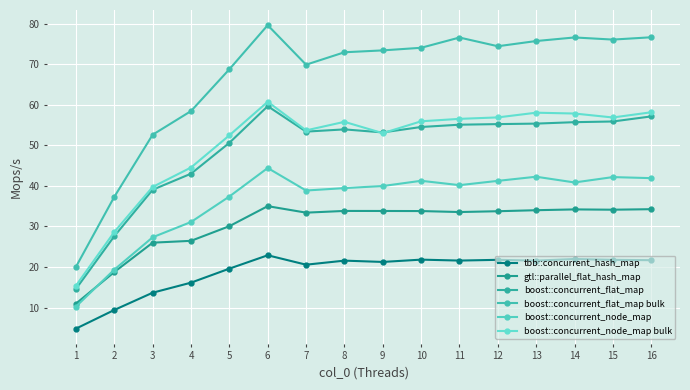

The value of boost::concurrent_node_map bulk at 7 is 22.5. True or false?

False